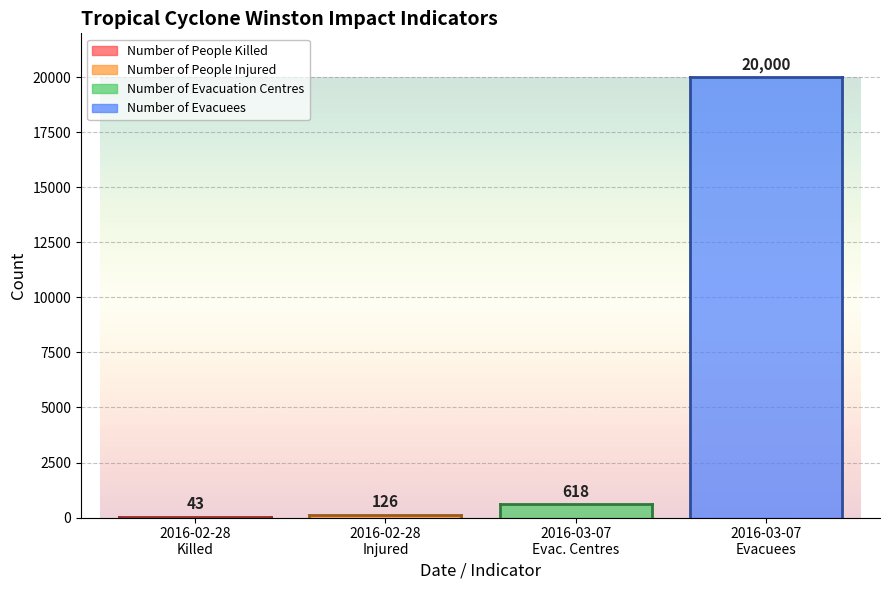

Reading right to left, what are all the values shown in this chart?

20000	618	126	43